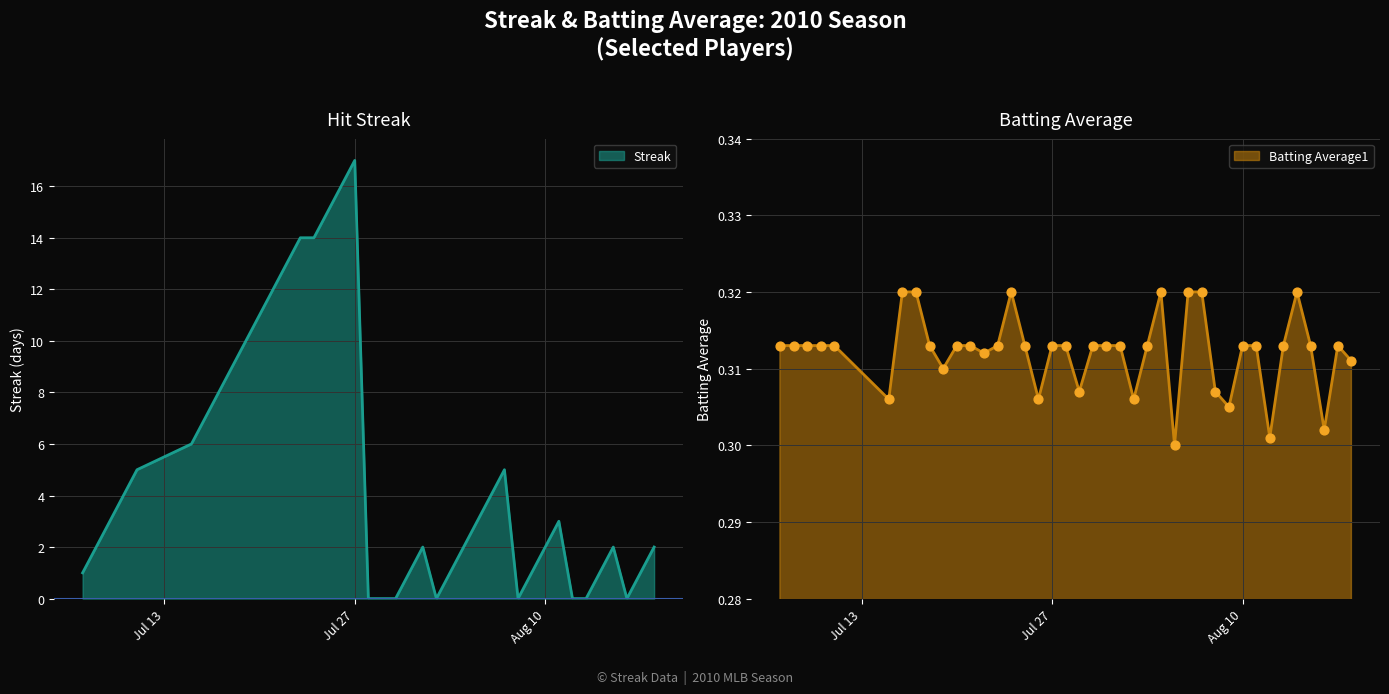

Which series has the largest total across all categories?

Streak